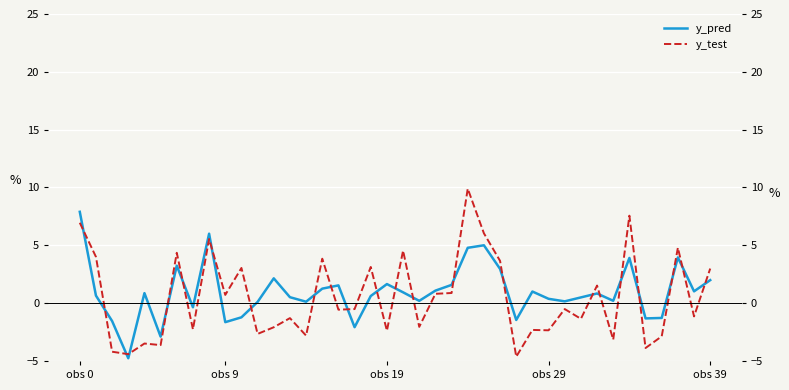

What is the total value across all series at obs 39?

5.0